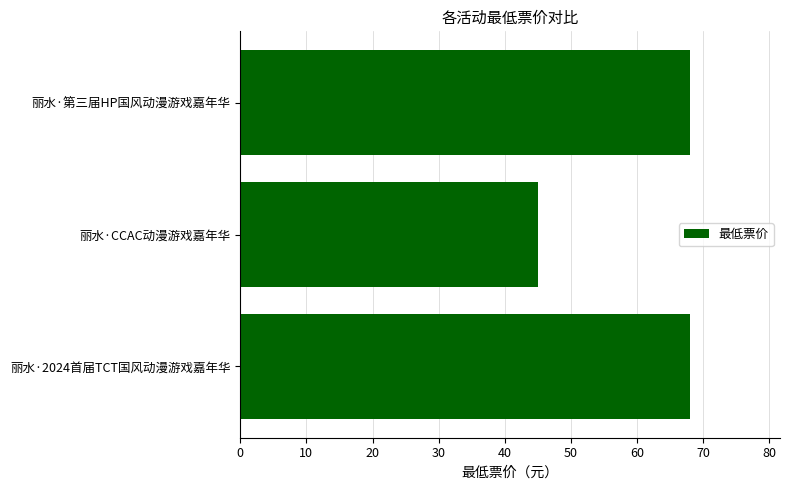

What is the sum of all values?

181